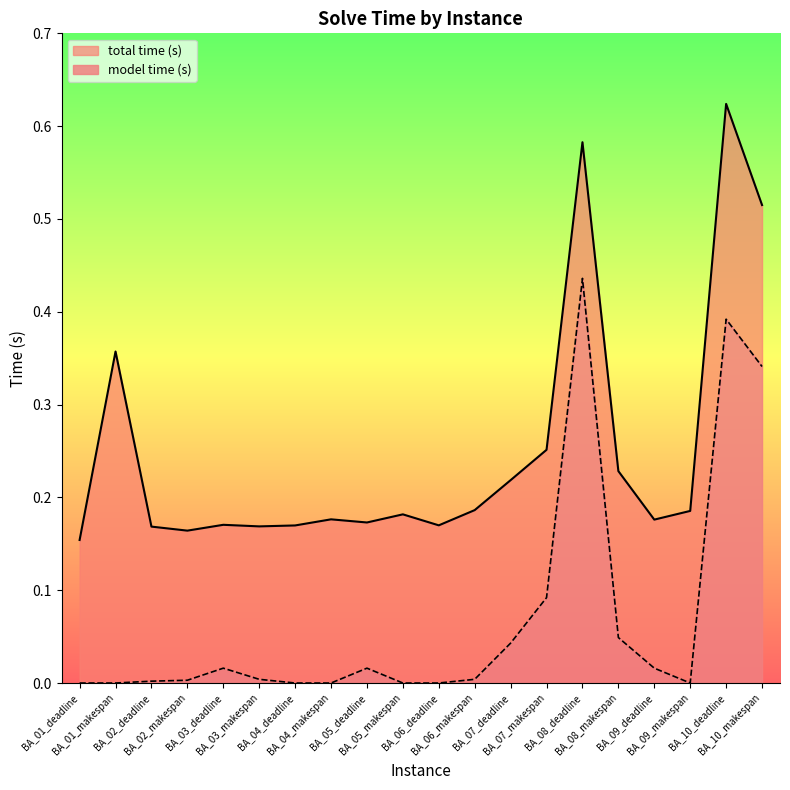

Which series has the largest total across all categories?

total time (s)